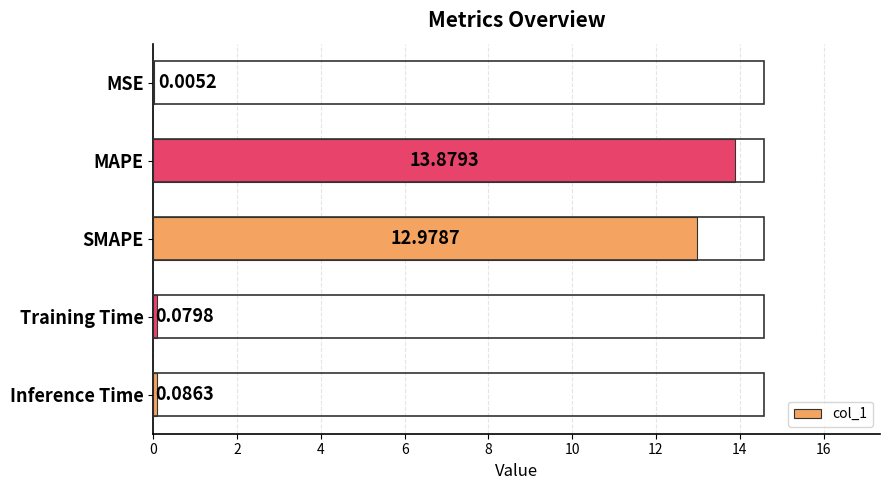

Which has a higher value, MSE or SMAPE?

SMAPE